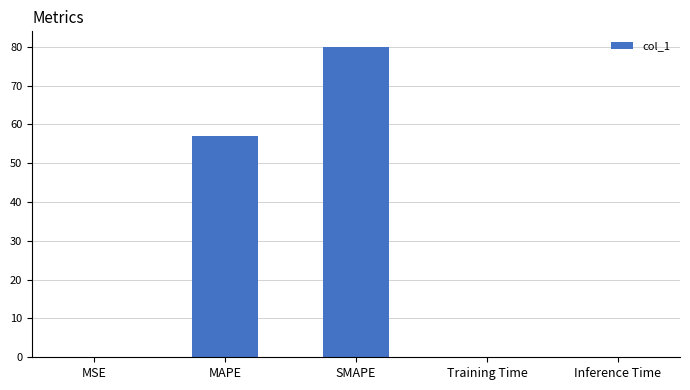

Are the bars grouped side by side (vs. stacked)?

No